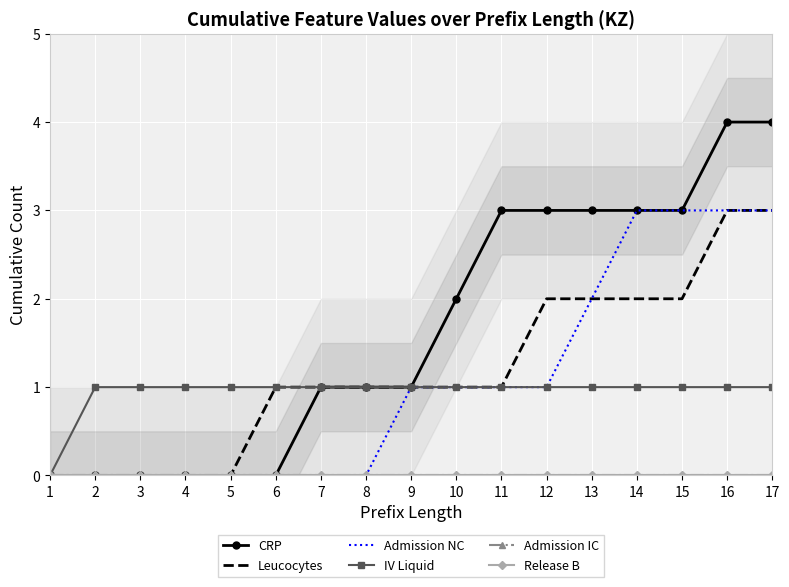

Which series has the largest total across all categories?

CRP